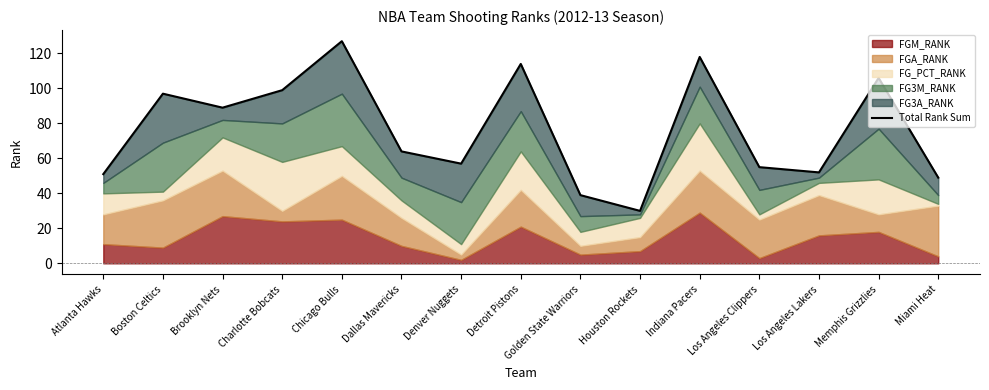

At which label does the data first exceed 64?

Boston Celtics